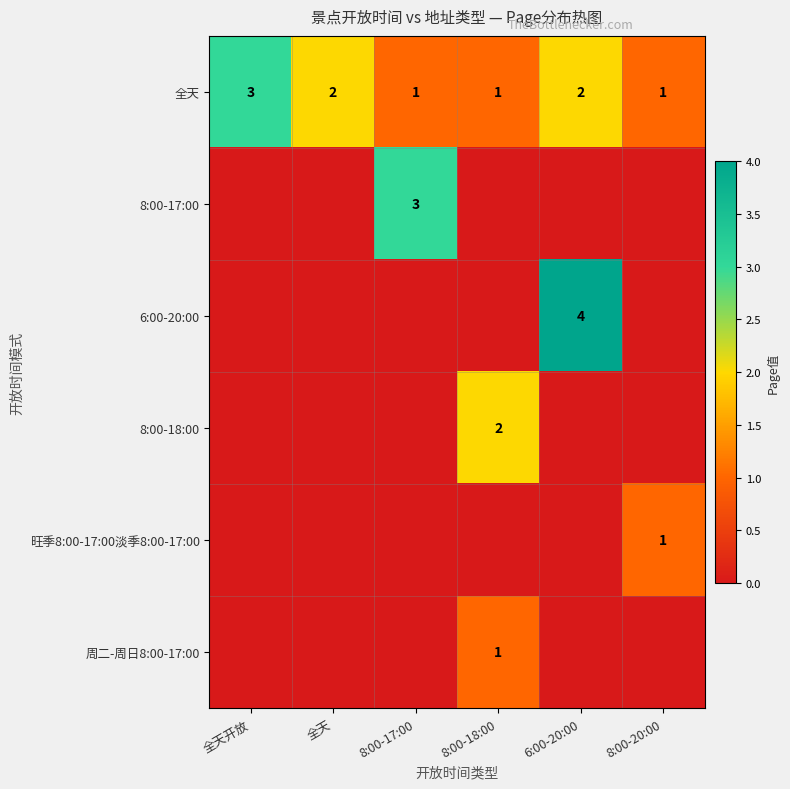

At which category is the sum across all series the highest?

6:00-20:00